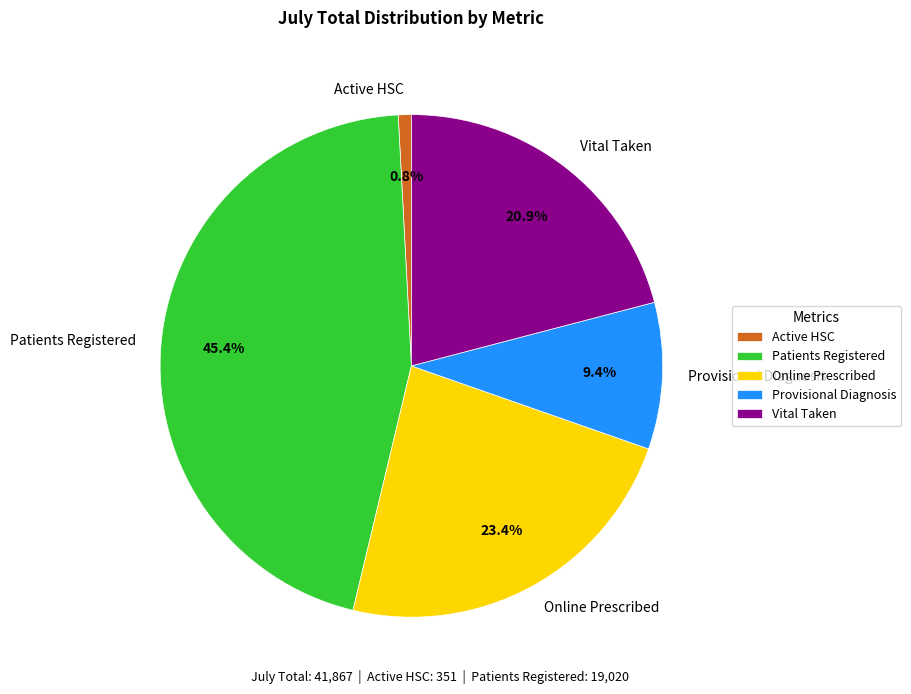

Is the sum of Online Prescribed and Active HSC greater than half?

No